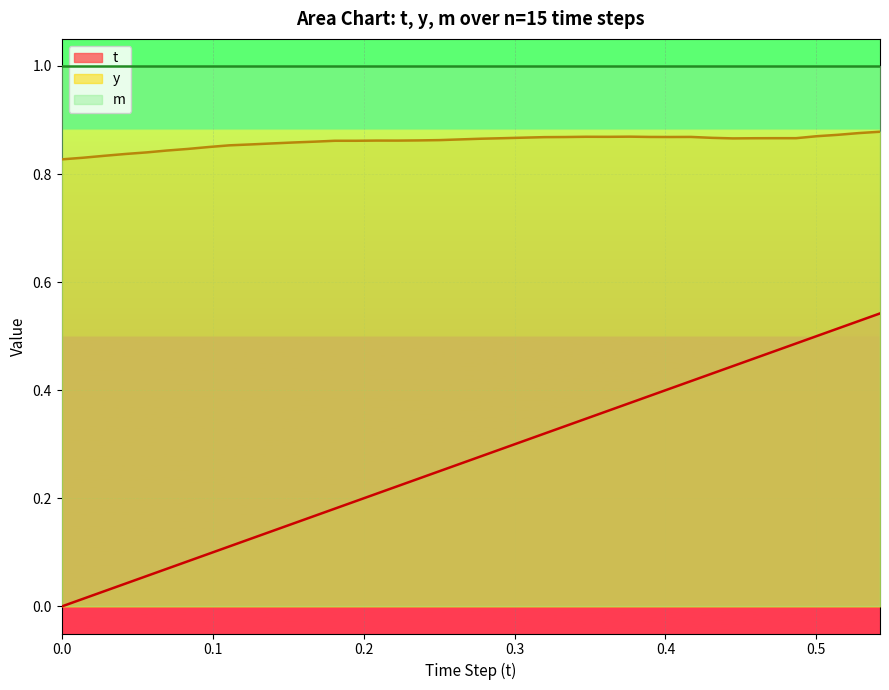

Which series has the largest total across all categories?

m